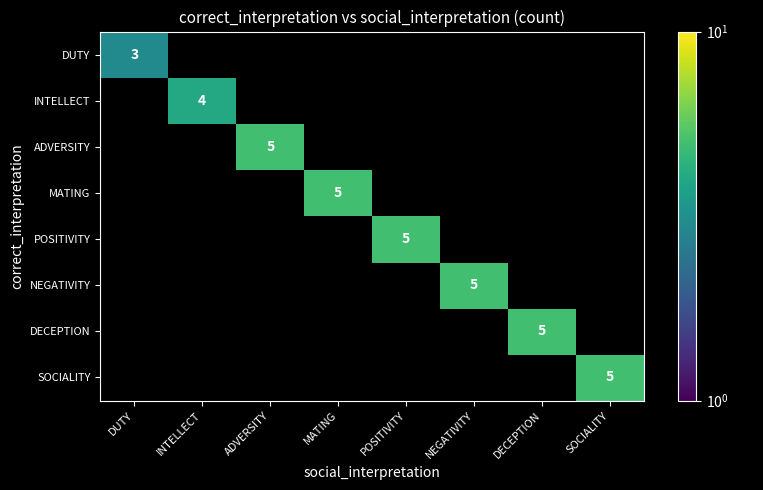

Is it true that INTELLECT equals 4 at INTELLECT?

True